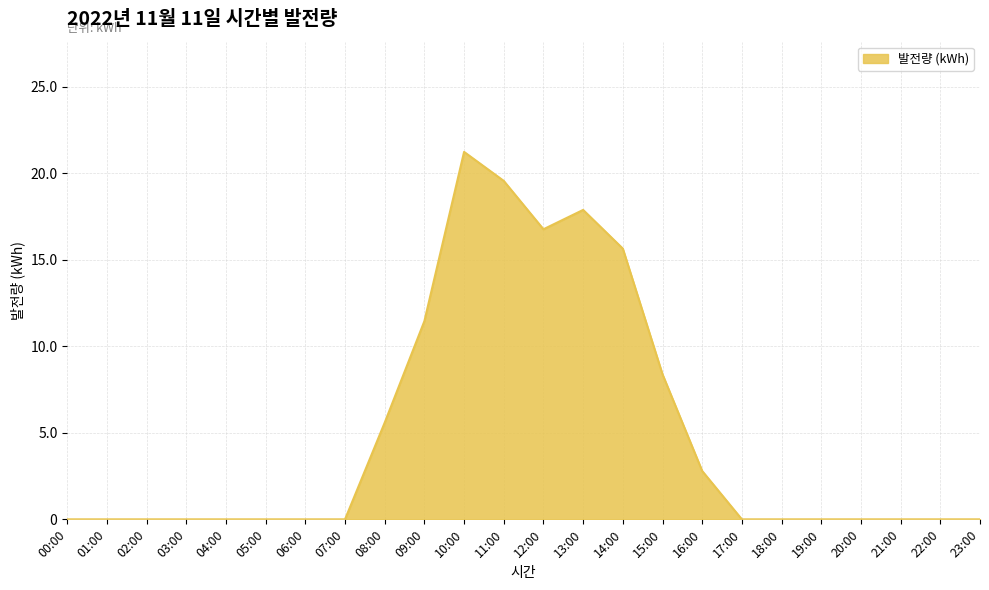

Reading left to right, list all the values displayed in this chart.

0.0	0.0	0.0	0.0	0.0	0.0	0.0	0.0	5.6	11.5	21.2	19.6	16.8	17.9	15.6	8.4	2.8	0.0	0.0	0.0	0.0	0.0	0.0	0.0